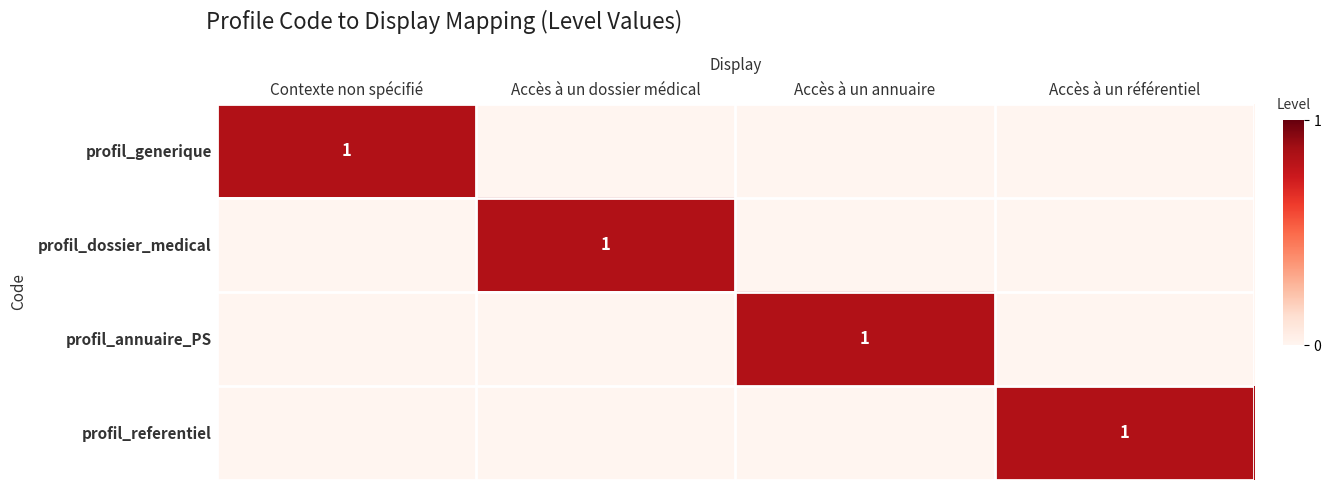

What is the highest value of the profil_annuaire_PS series?

1